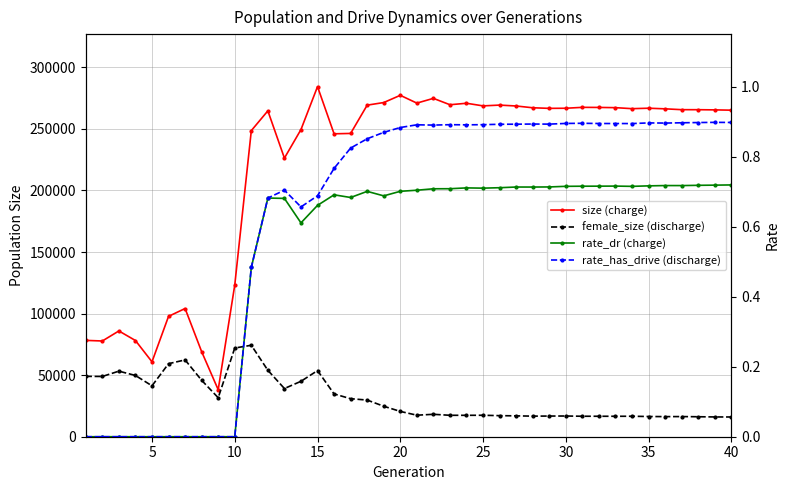

True or false: size (charge) has more than 0 points higher than both neighbors.

True